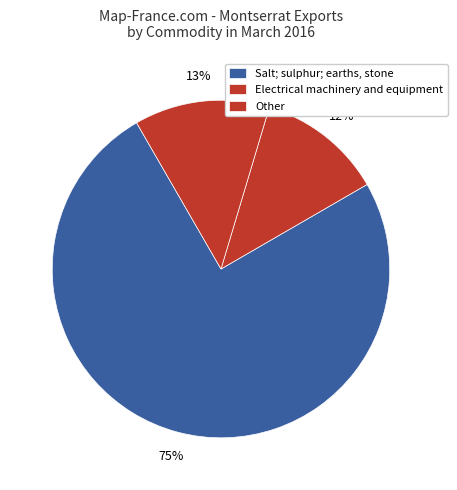

How many slices are in this pie chart?

3